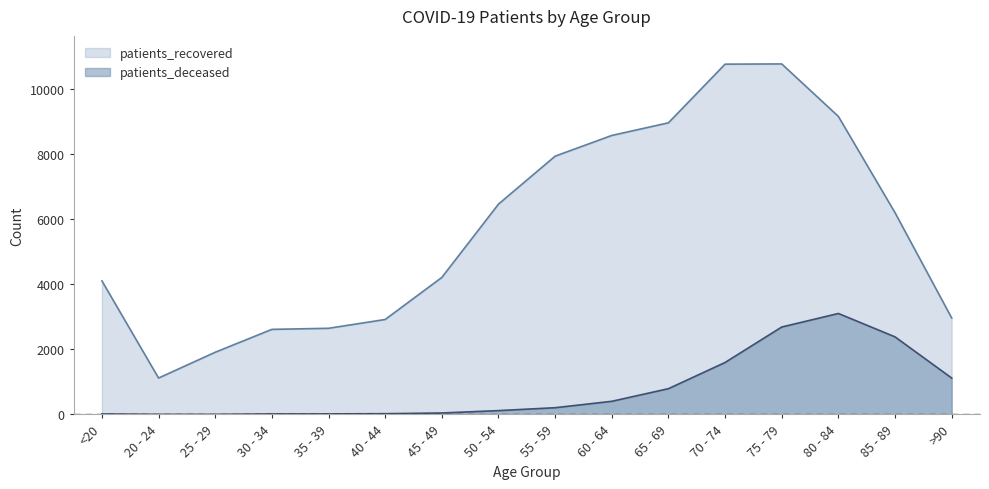

The value of patients_deceased at 35 - 39 is 25. True or false?

False